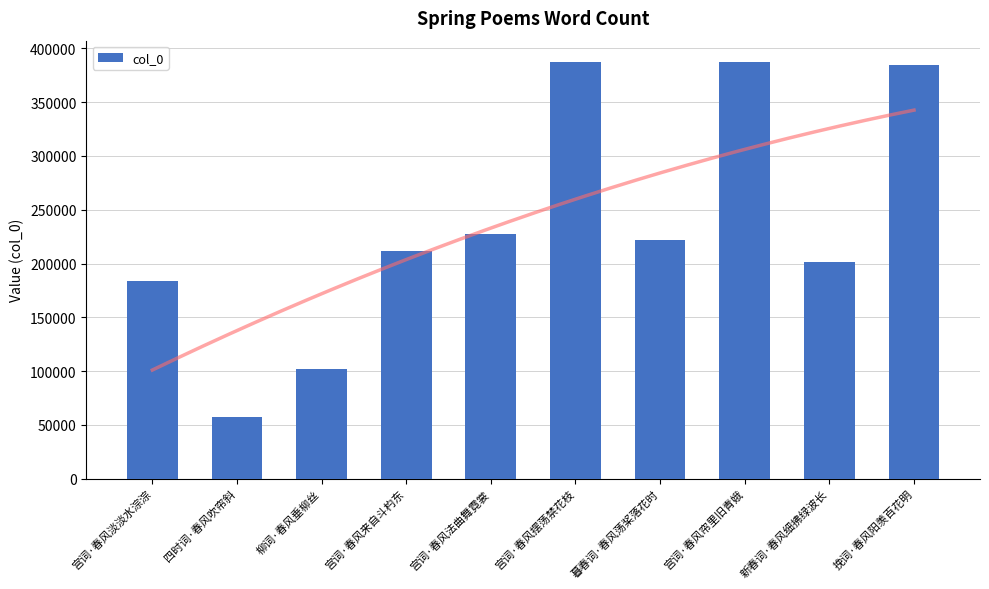

At which category does the chart reach its peak across all series?

宫词·春风摆荡禁花枝